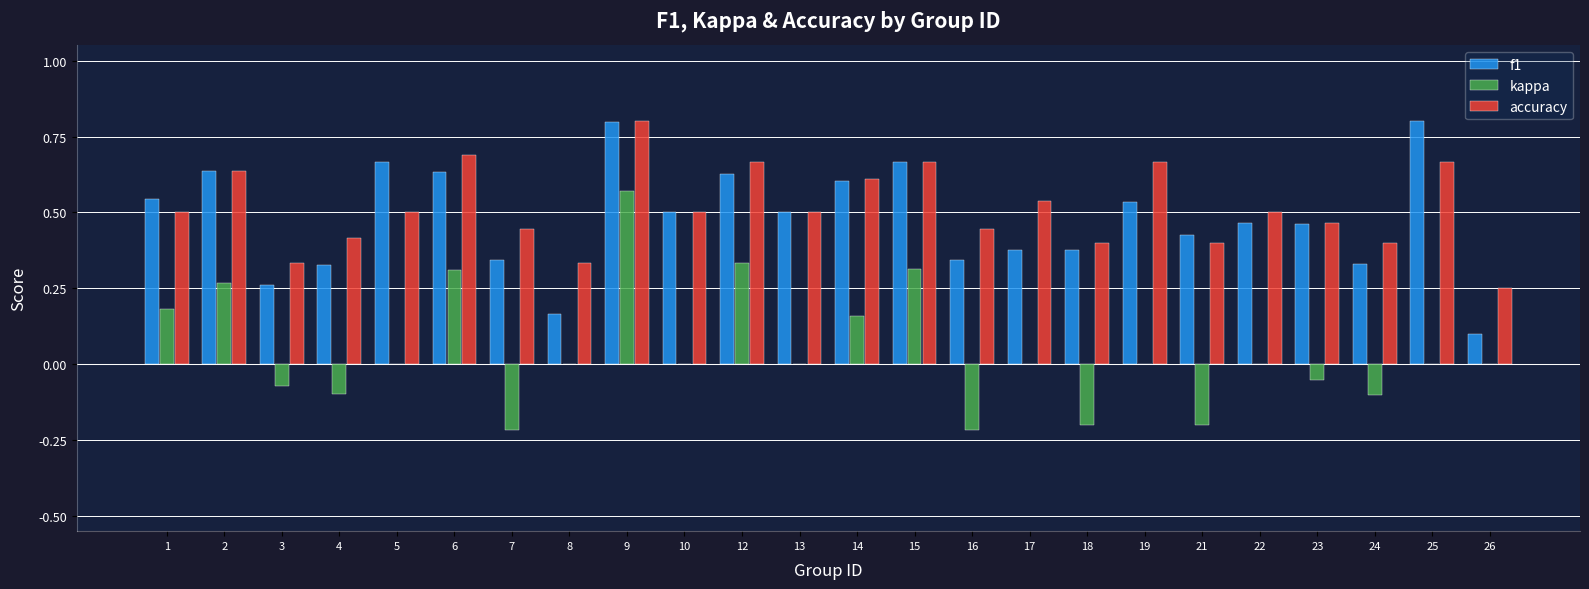

What is the highest value of the f1 series?

0.8